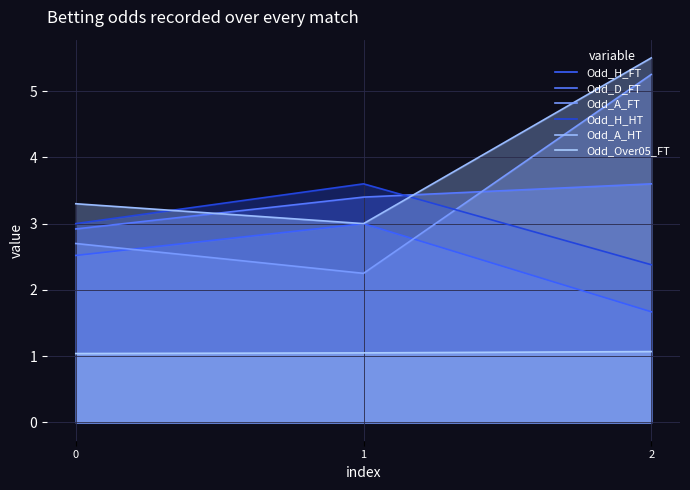

At which category is the sum across all series the highest?

2